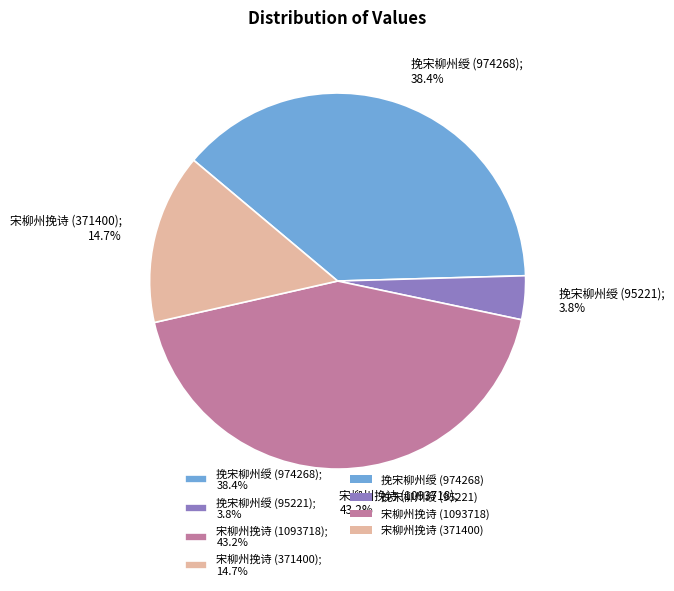

Is it true that 宋柳州挽诗 (371400) is 22% of the pie?

False